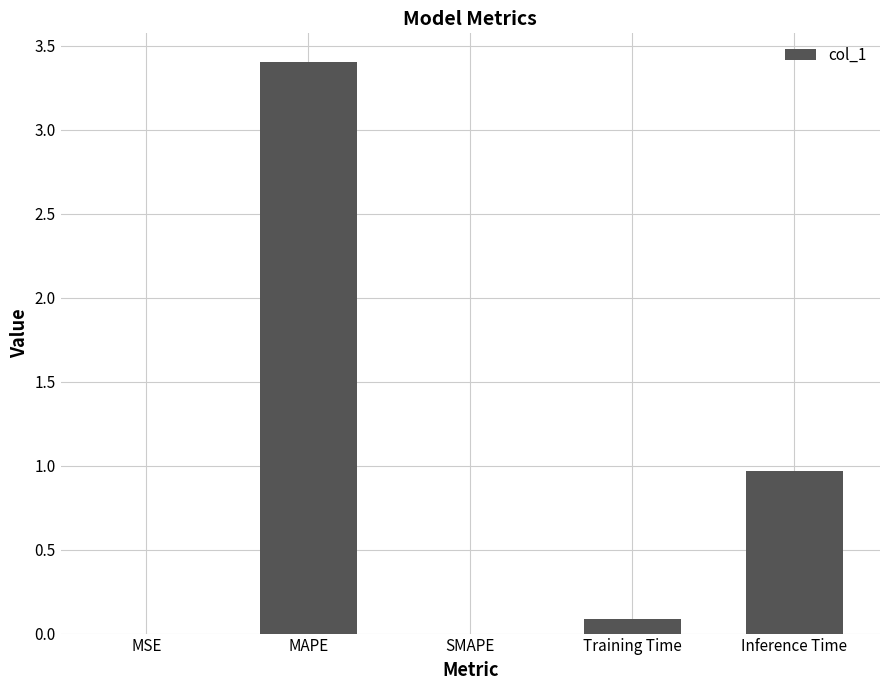

How many series are shown in this chart?

1